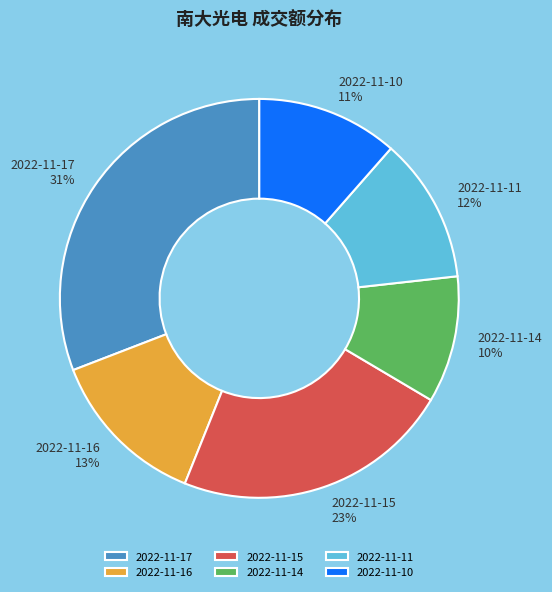

To the nearest percent, what is the average slice percentage?

17%